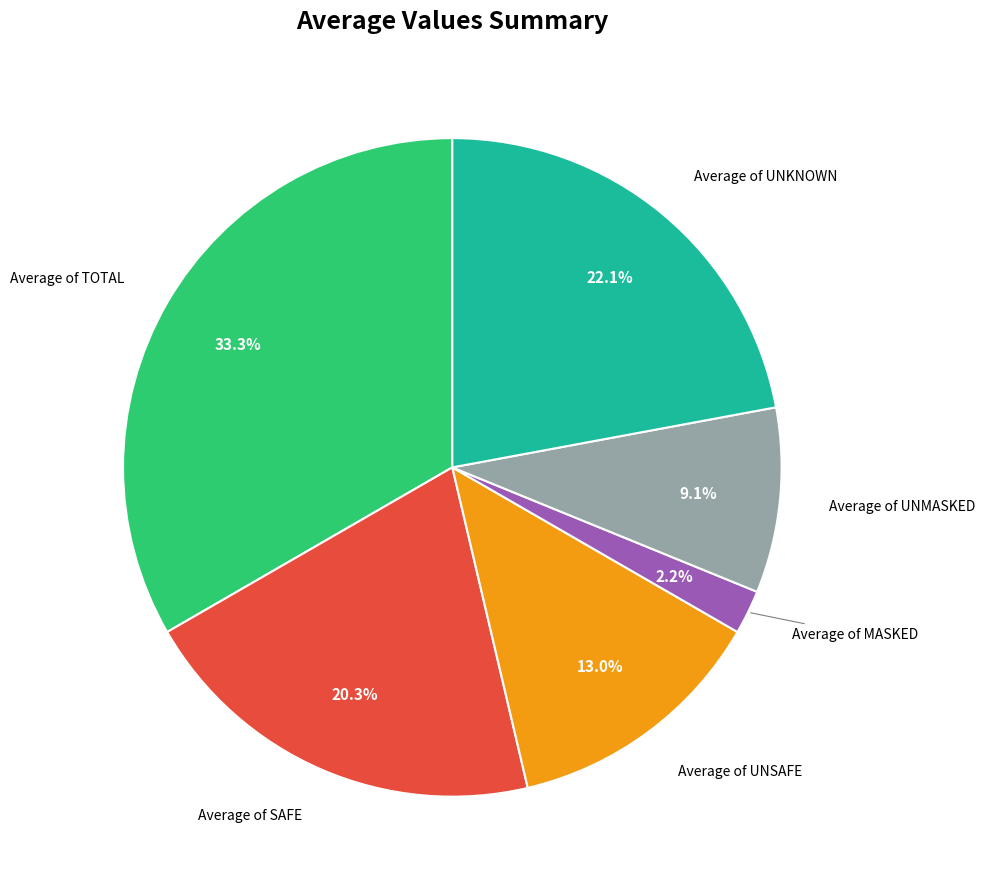

How many slices are in this pie chart?

6